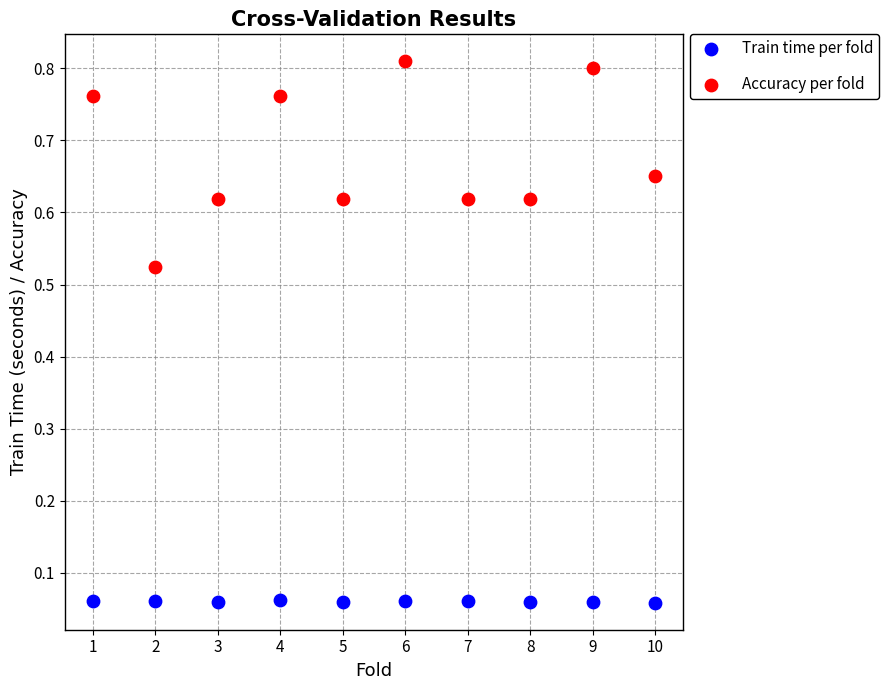

Which series has the largest Y range (max minus min)?

Accuracy per fold